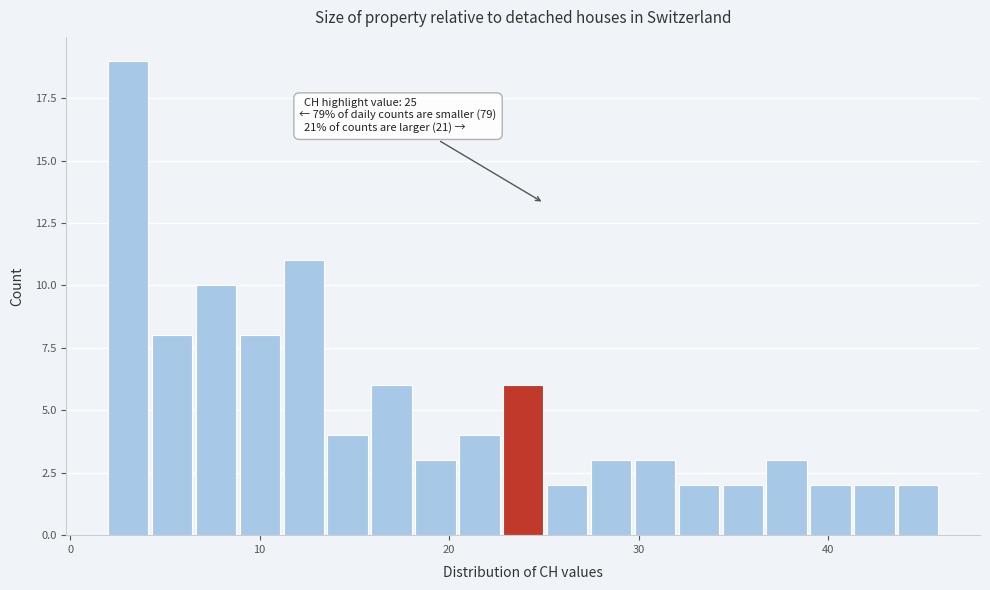

Around what value on the x-axis is the tallest bar? Give the approximate position of its centre, as read against the axis.

3